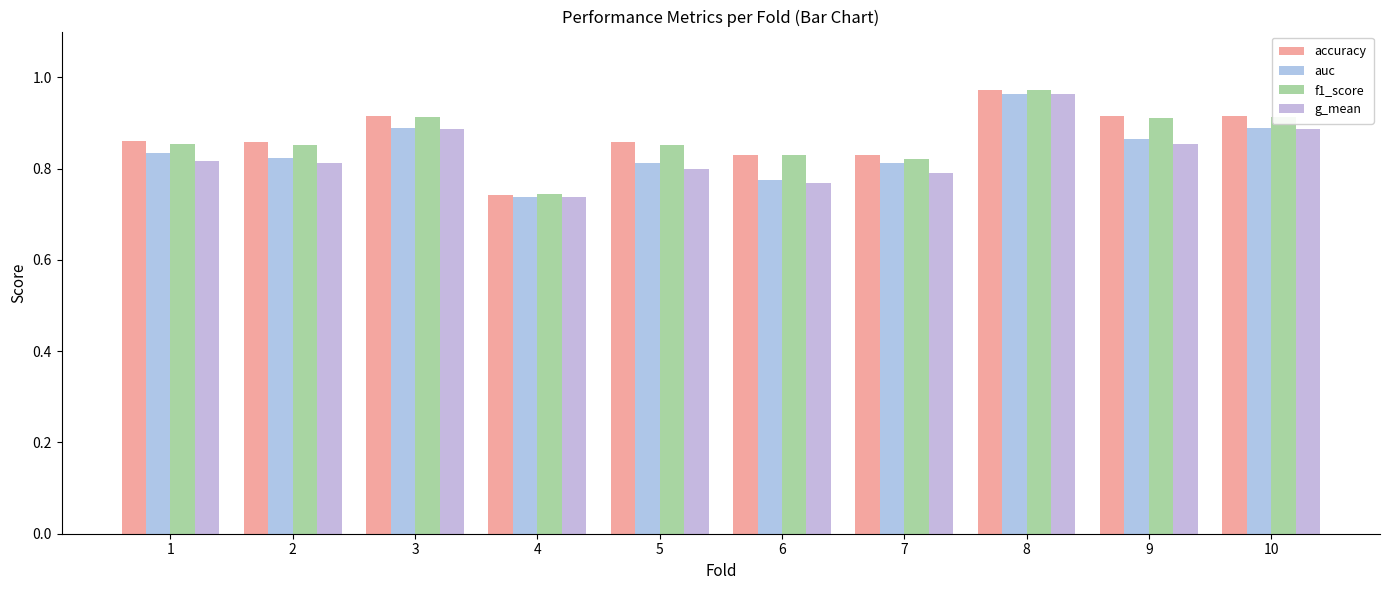

What is the approximate value of g_mean at 3?

0.9